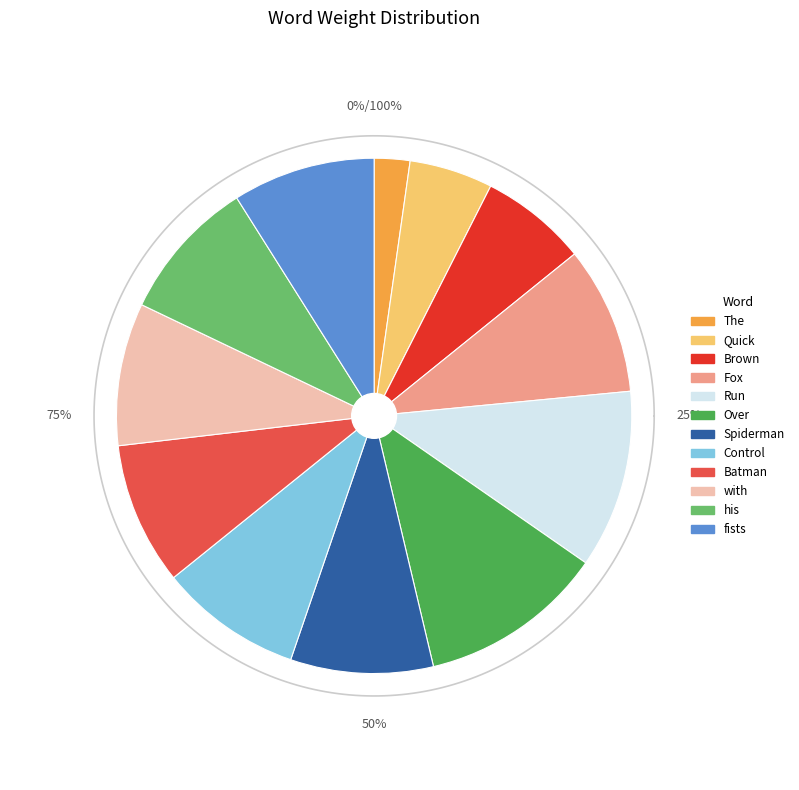

To the nearest percent, what portion does Batman represent?

9%